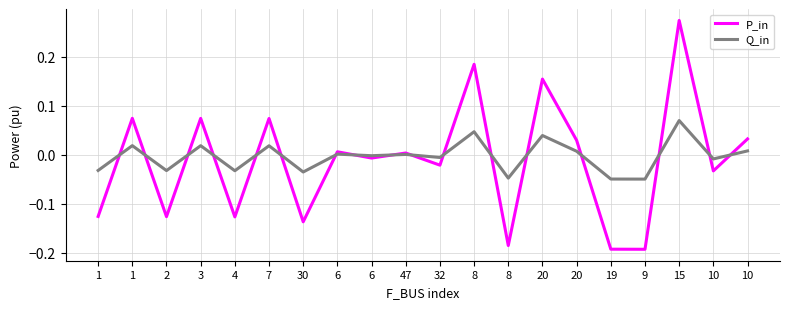

List the series in order of their peak value, highest first.

P_in, Q_in